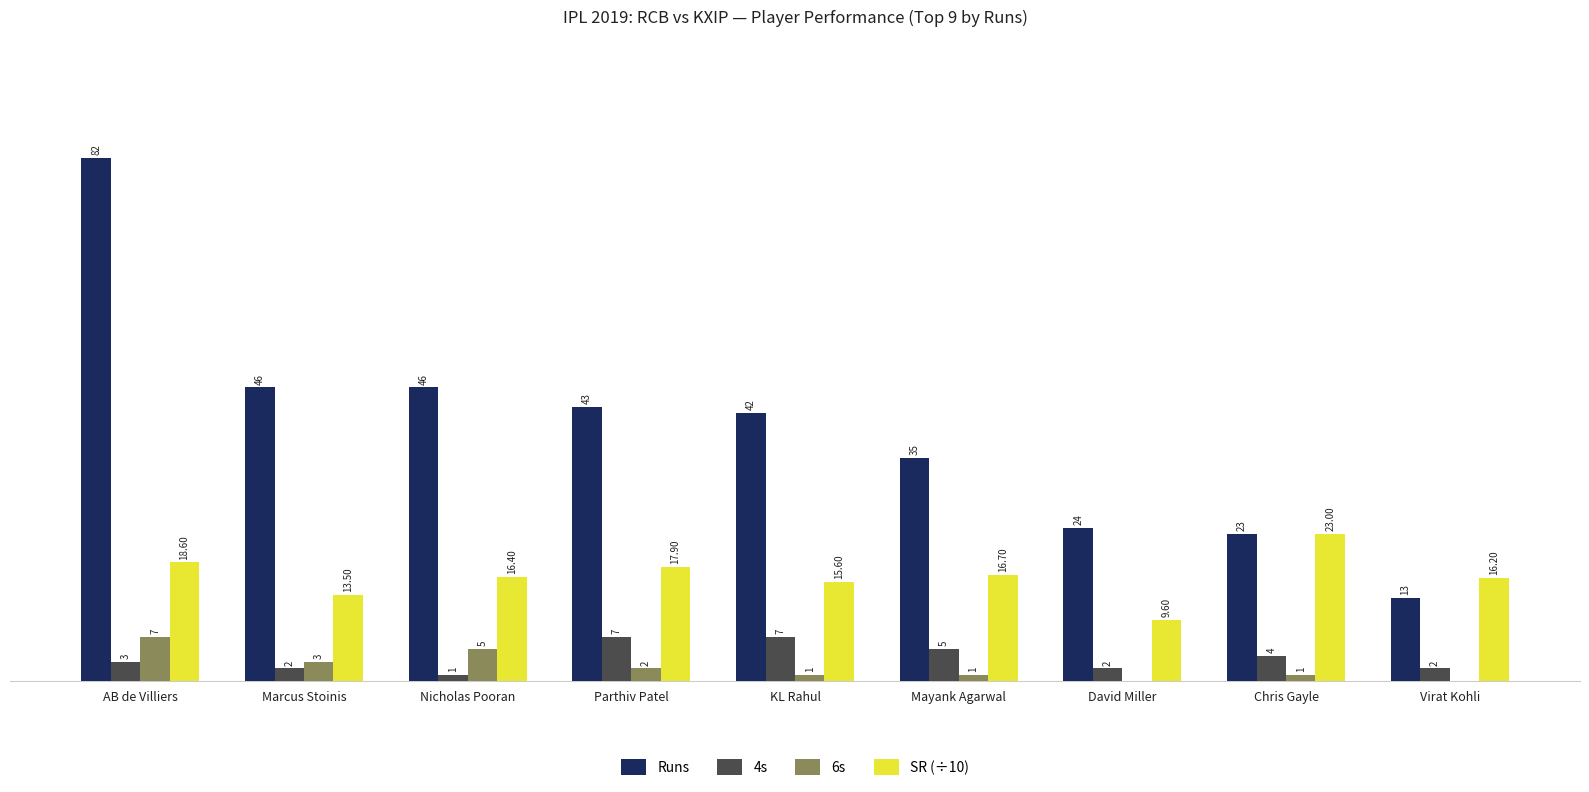

Does the chart contain stacked bars?

No